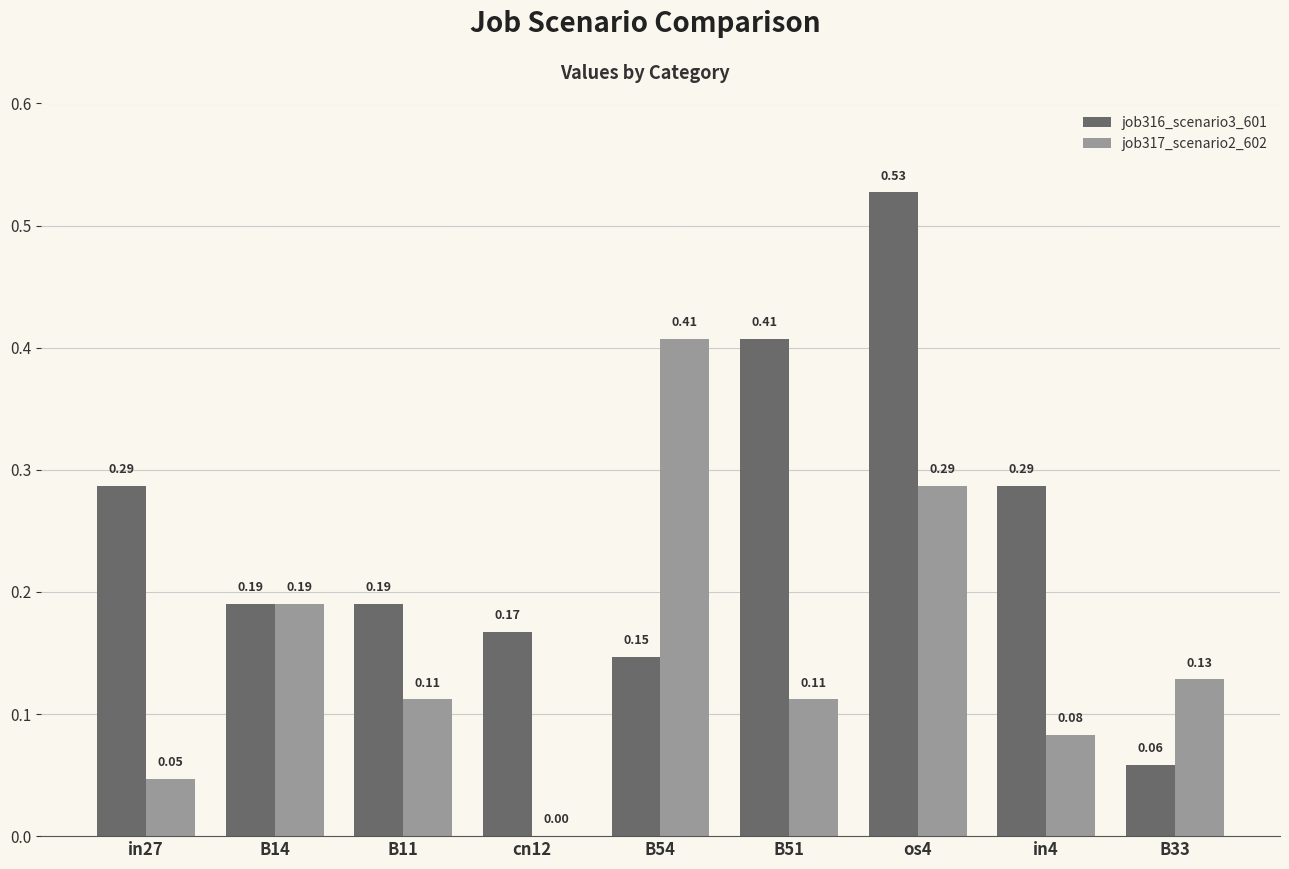

Between B54 and B33, which series saw the biggest shift?

job317_scenario2_602